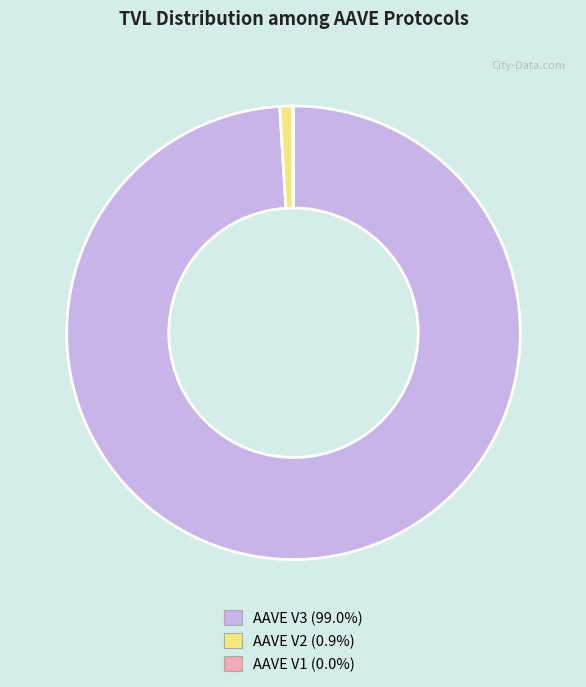

What is the largest slice in the pie chart?

AAVE V3